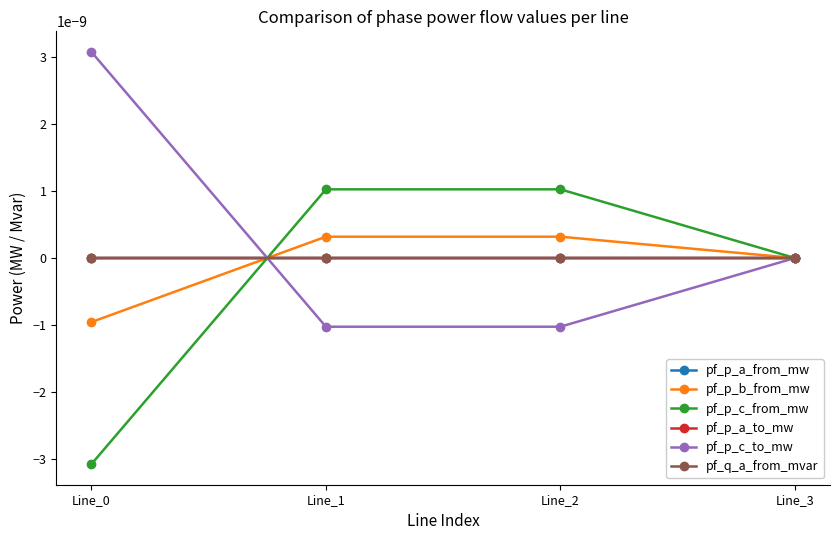

How many lines are shown in the chart?

6